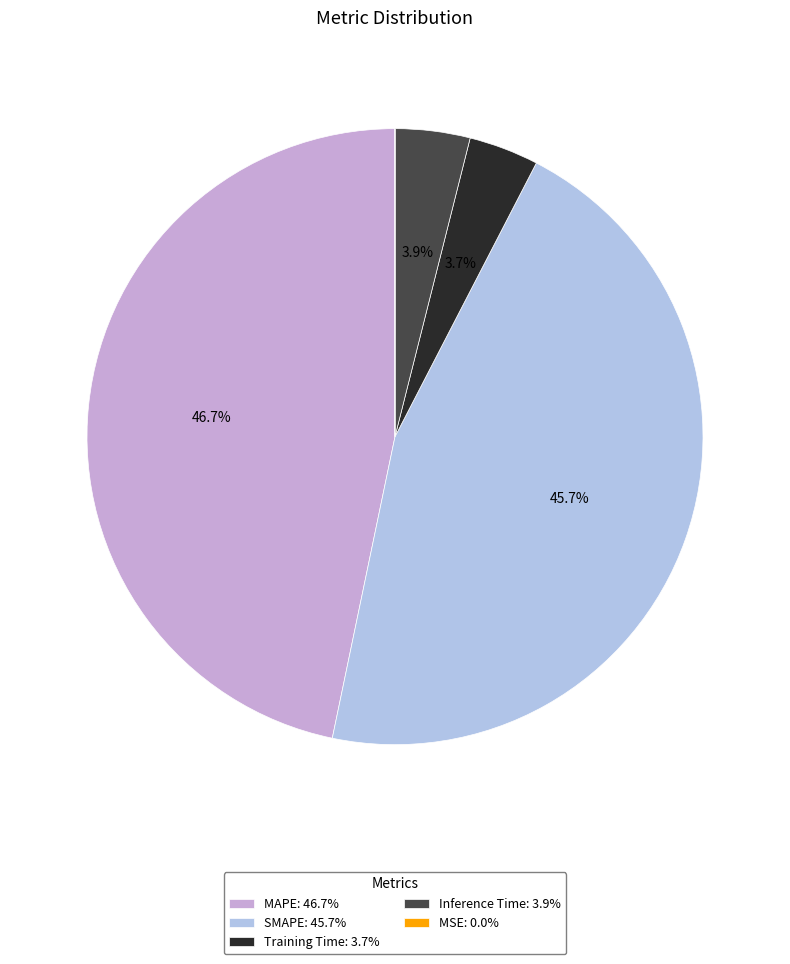

Is there any slice that represents more than half of the pie?

No